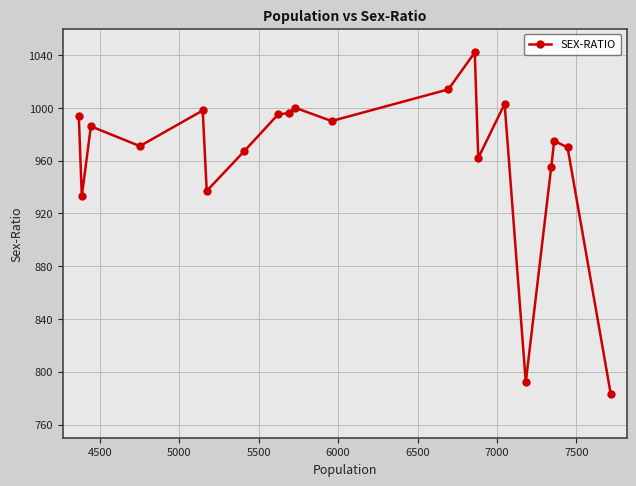

What is the maximum value shown in the chart?

1042